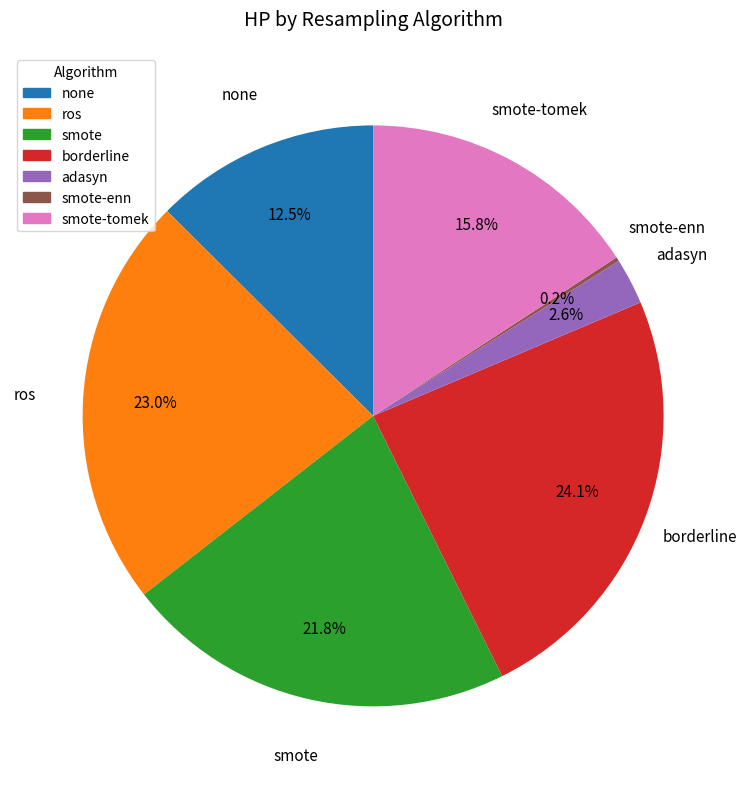

Is there a majority slice in this chart?

No